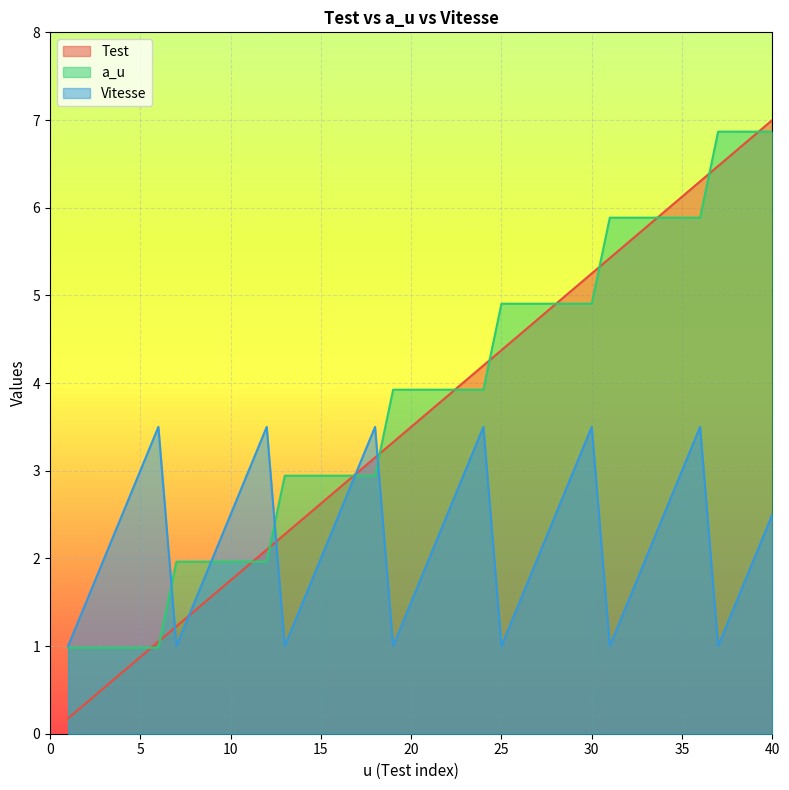

After their last crossing, which series has the higher values: Vitesse or Test?

Test